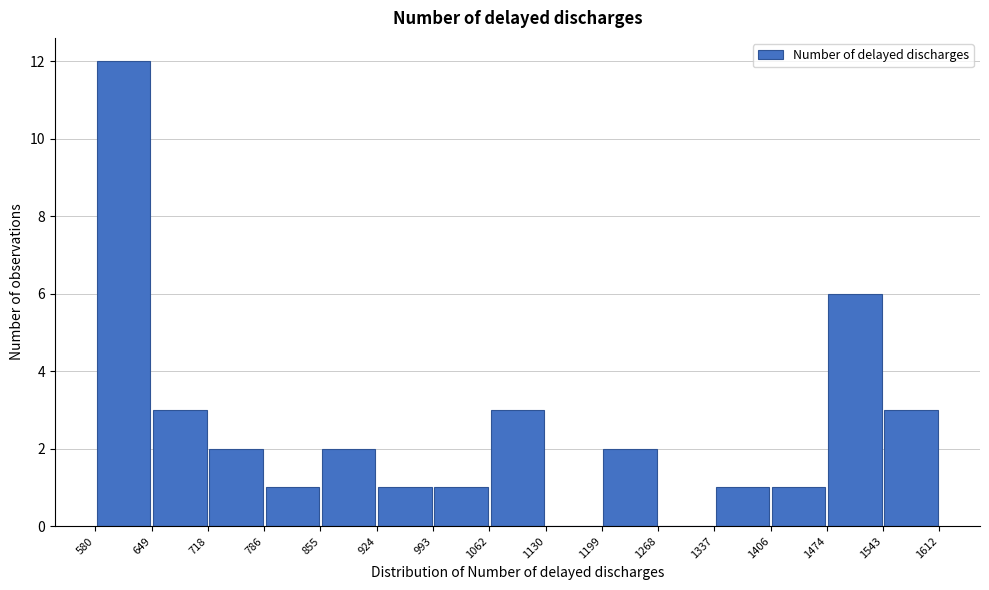

Reading left to right, transcribe this chart: for each bar, give the range it covers on the x-axis and its height. The values are not printed on the chart, so give them approximately, as read against the axis.

580 to 649: 12
649 to 718: 3
718 to 786: 2
786 to 855: 1
855 to 924: 2
924 to 993: 1
993 to 1062: 1
1062 to 1130: 3
1130 to 1199: 0
1199 to 1268: 2
1268 to 1337: 0
1337 to 1406: 1
1406 to 1474: 1
1474 to 1543: 6
1543 to 1612: 3